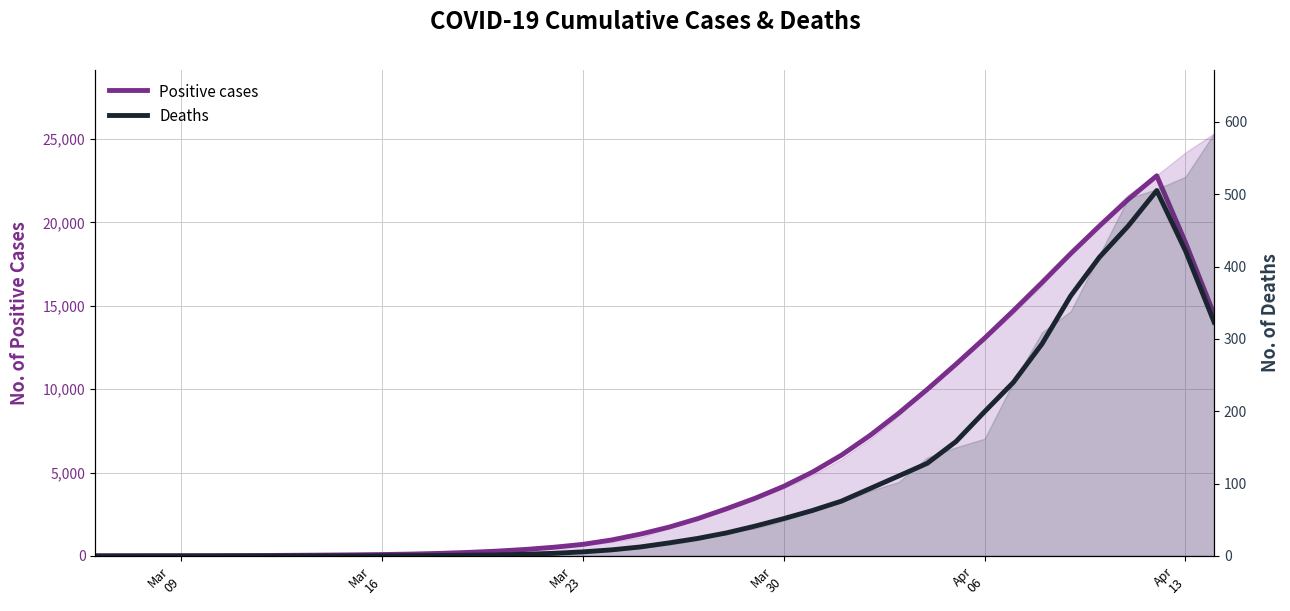

The Deaths series shows 678.8 at 37. True or false?

False